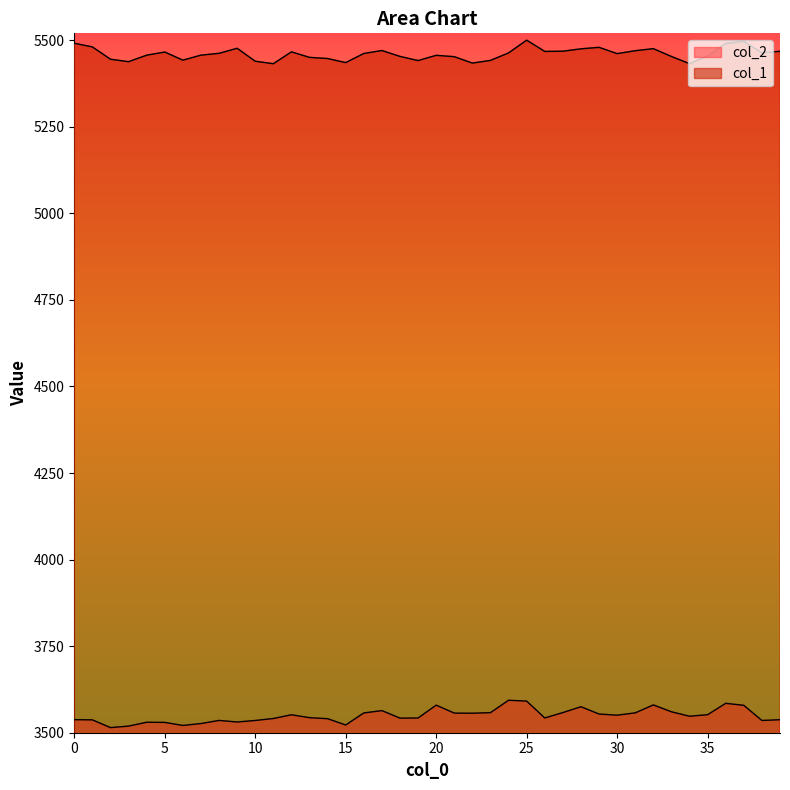

Where is col_1 nearest to the value 5466?

5